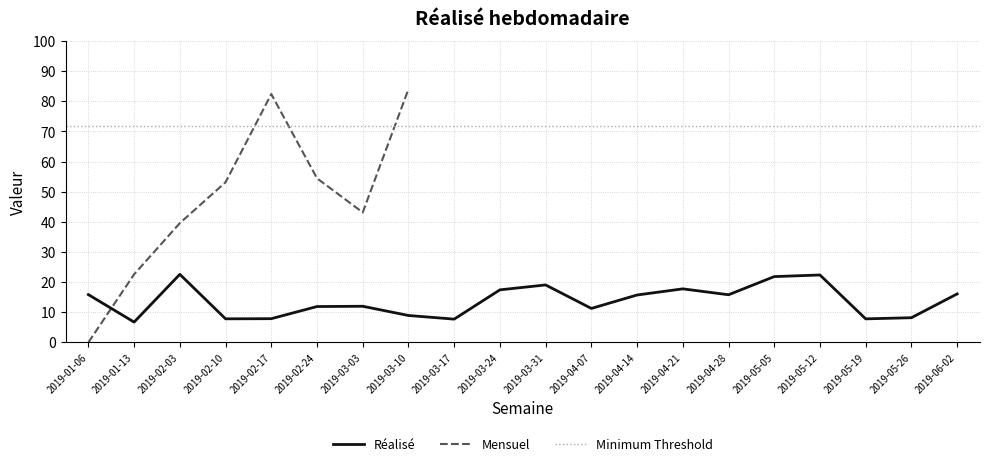

How many points are lower than both their immediate neighbors (excluding endpoints)?

6